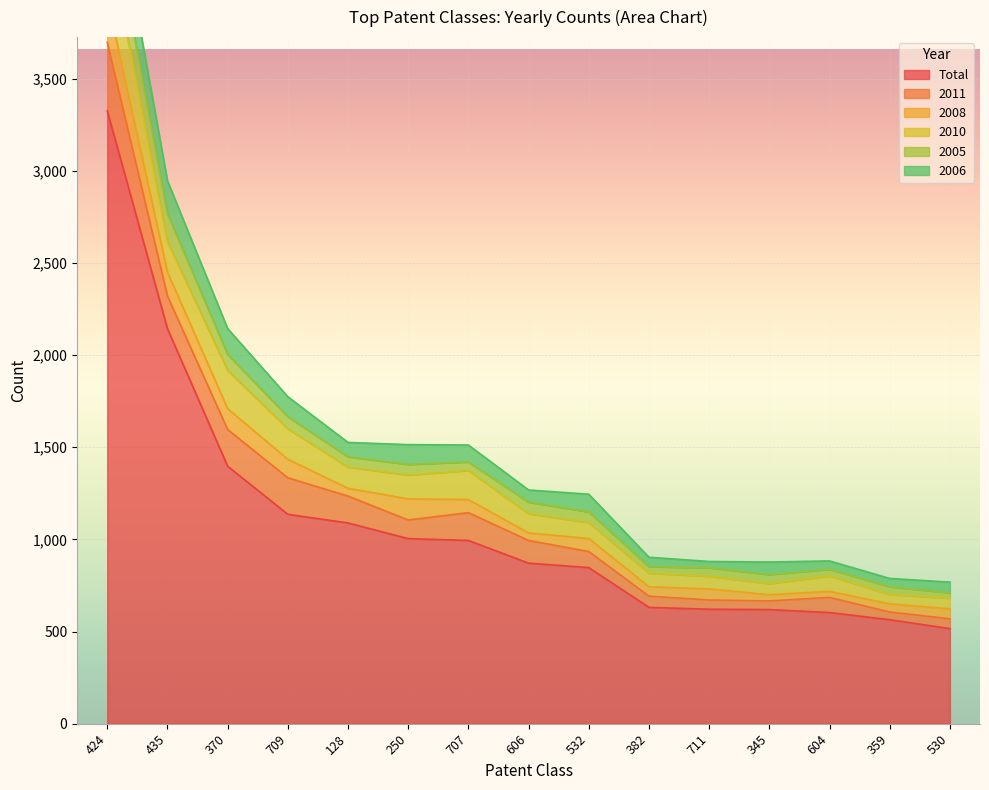

What is the label of the 7th point from the right?

532